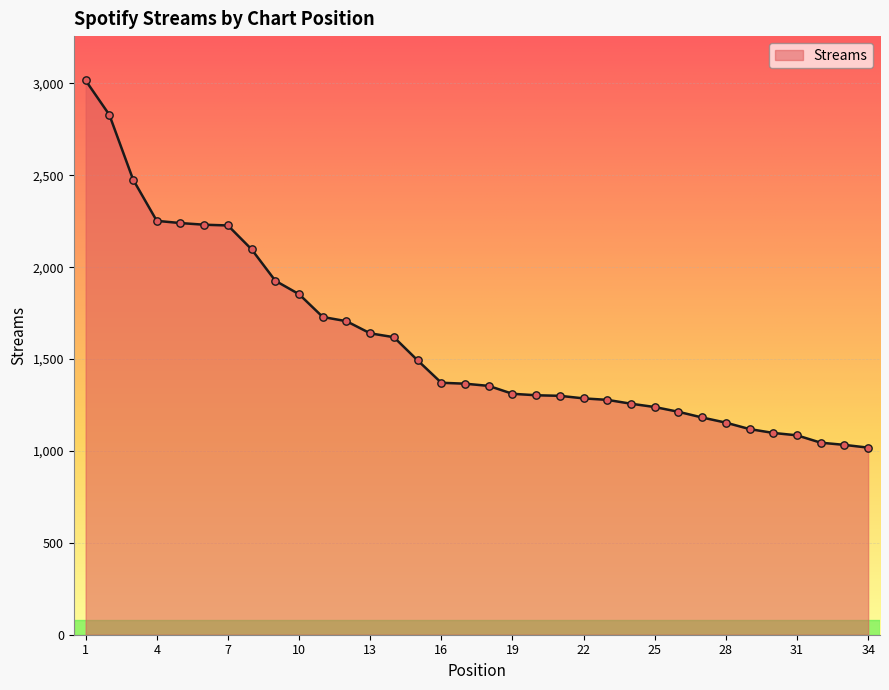

What is the difference between the maximum and minimum values?

1998